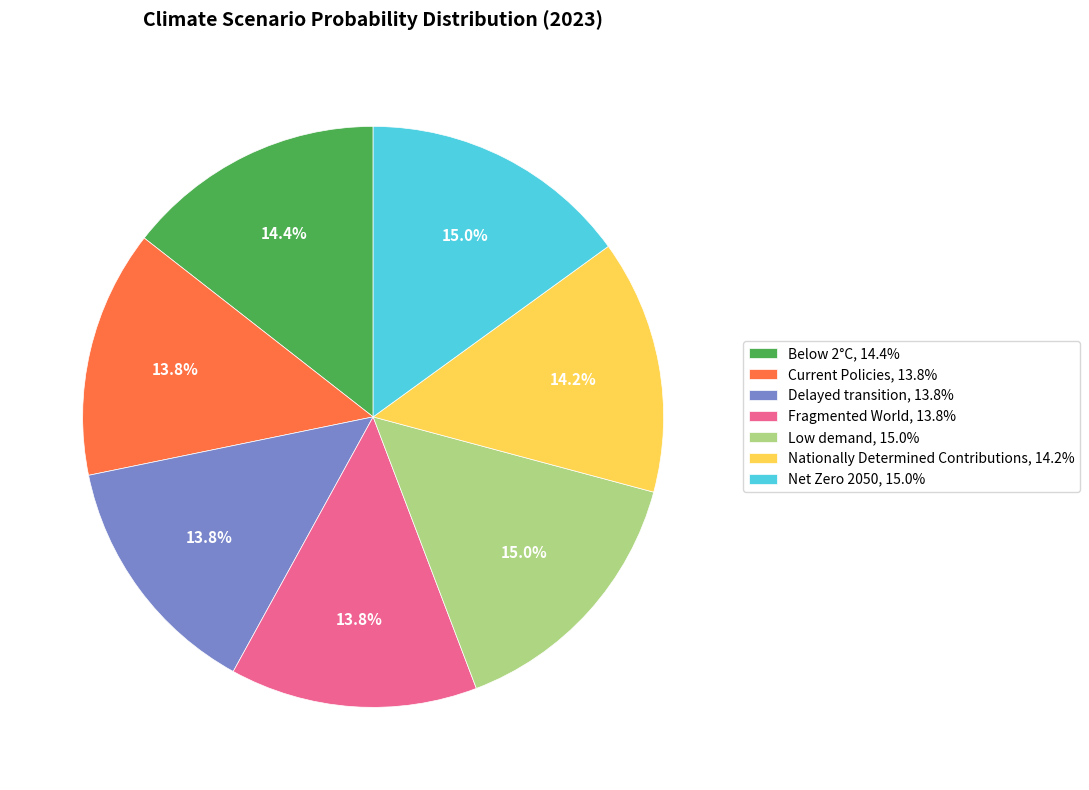

True or false: Below 2°C accounts for 24% of the total.

False